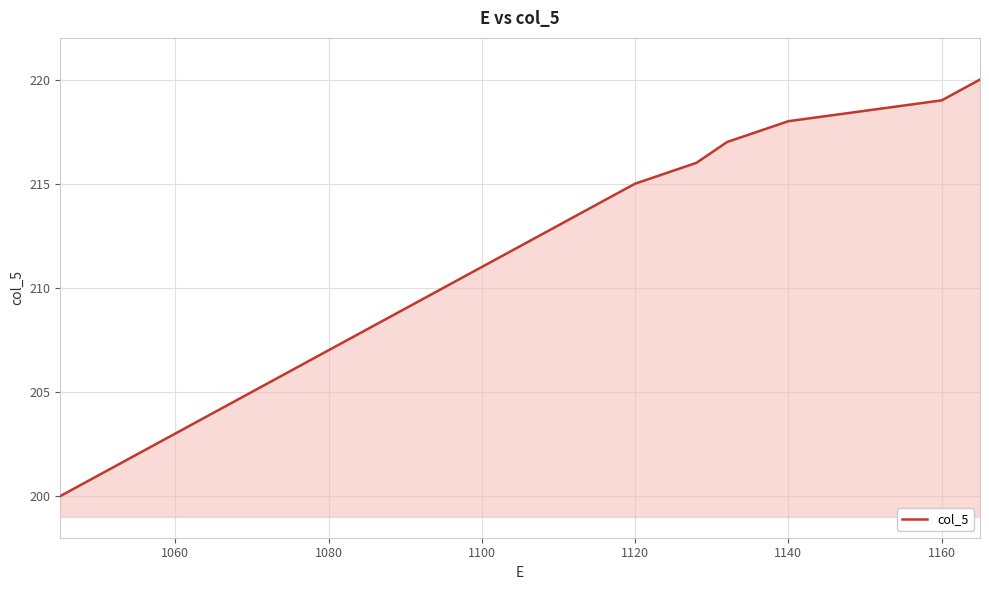

How many distinct data groups are displayed?

1